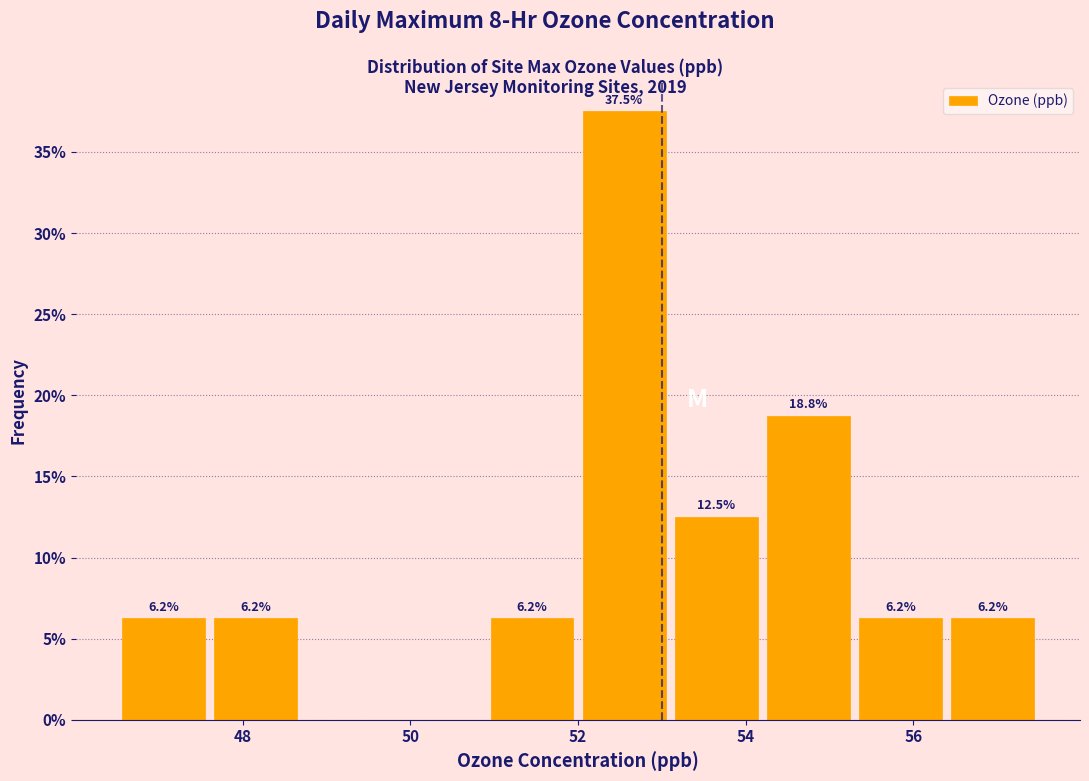

Over which range of the x-axis is the bar tallest?

52.0 to 53.1